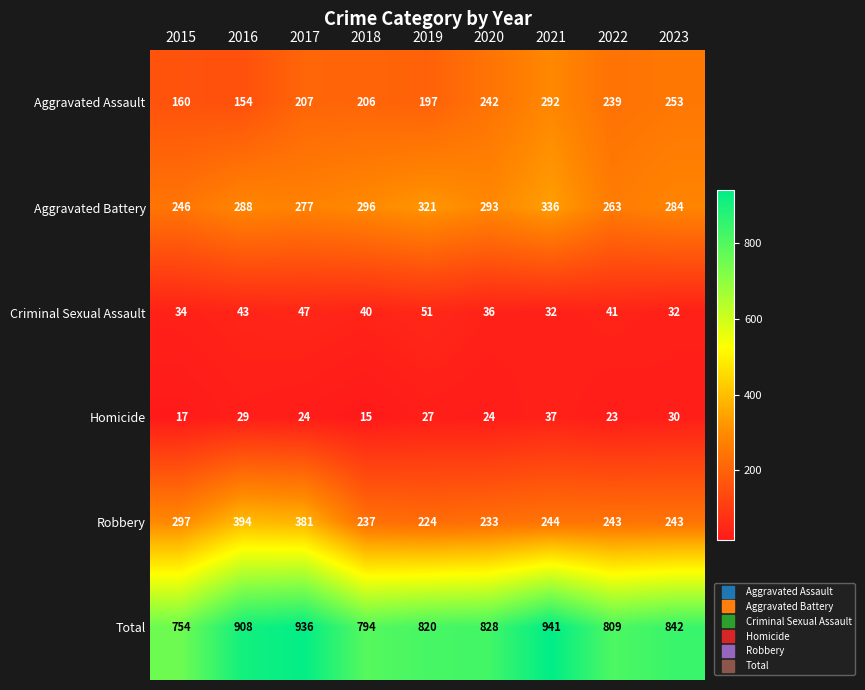

How many categories are shown in the chart?

9